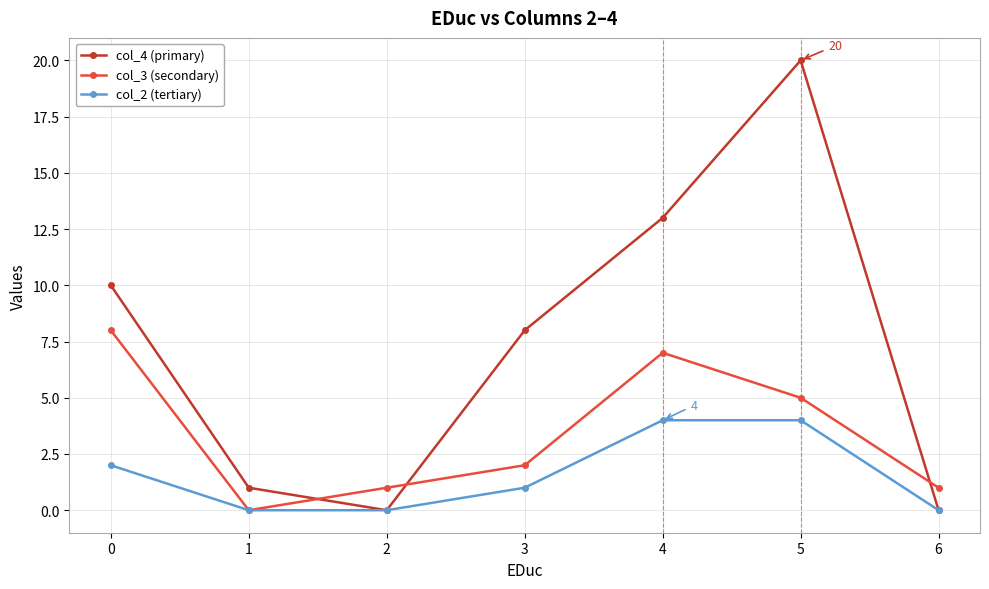

Where is the first local maximum for col_3 (secondary)?

4